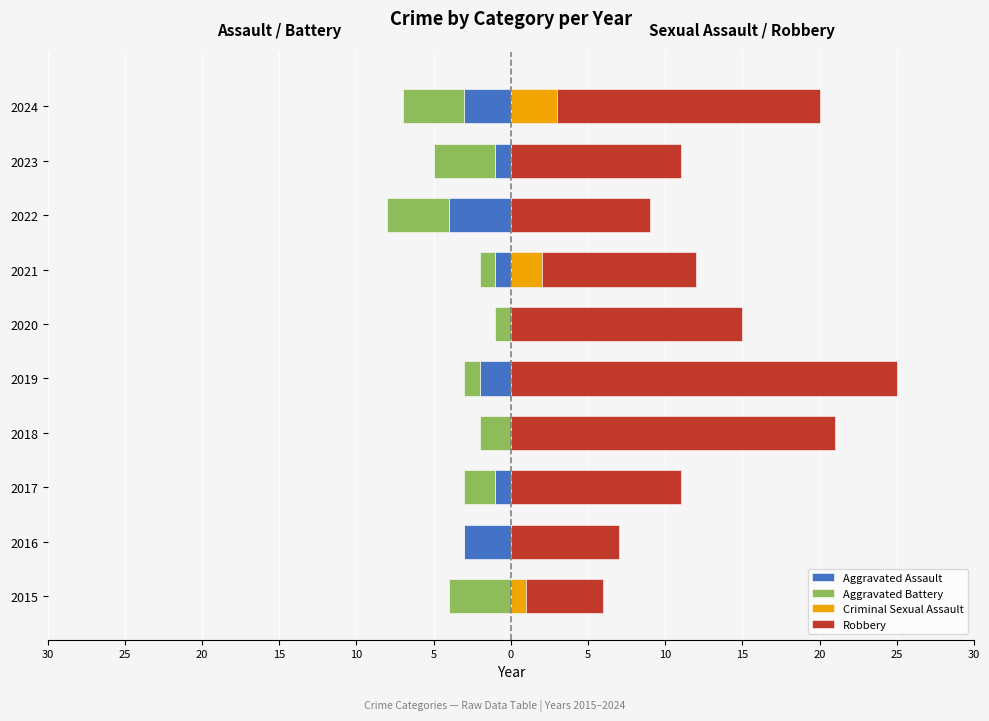

What are all the series names shown in the legend?

Aggravated Assault, Aggravated Battery, Criminal Sexual Assault, Robbery